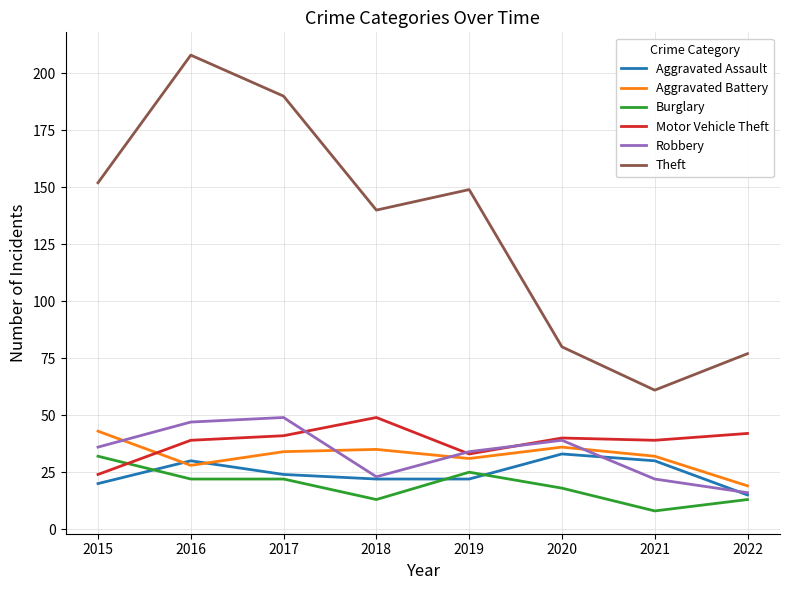

How many values in the Burglary series are below 22?

4